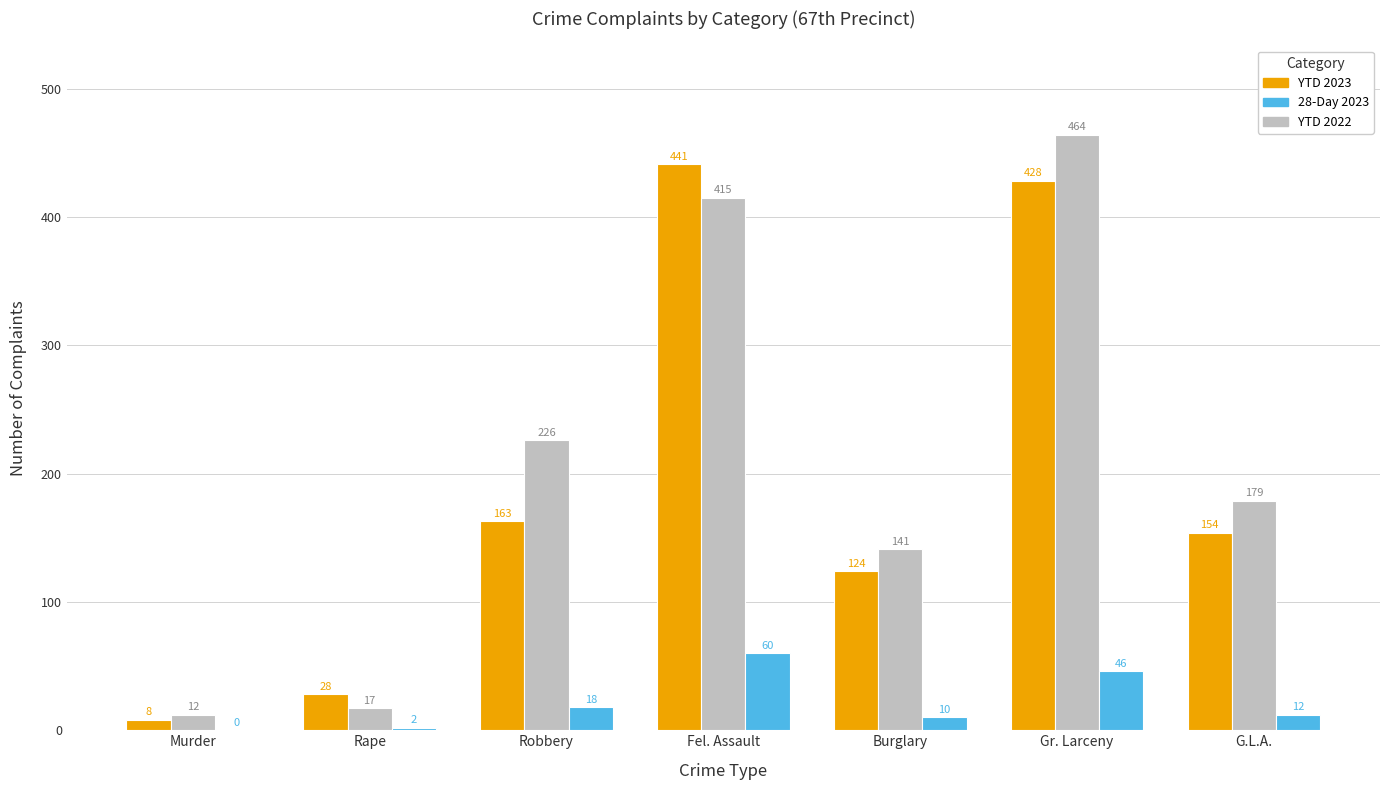

What is the total value across all series at G.L.A.?

345